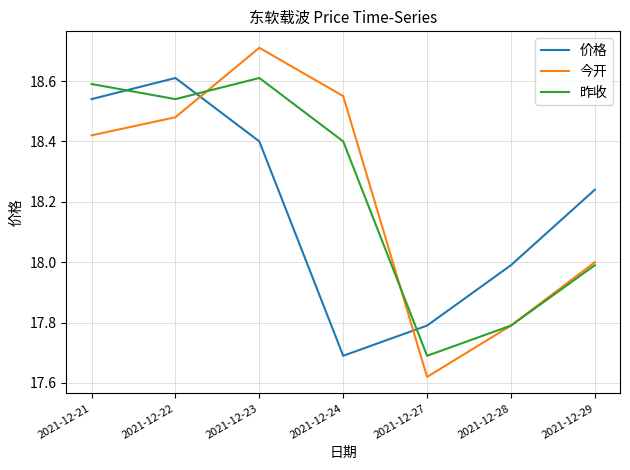

At which category does 昨收 reach its first local peak?

2021-12-23